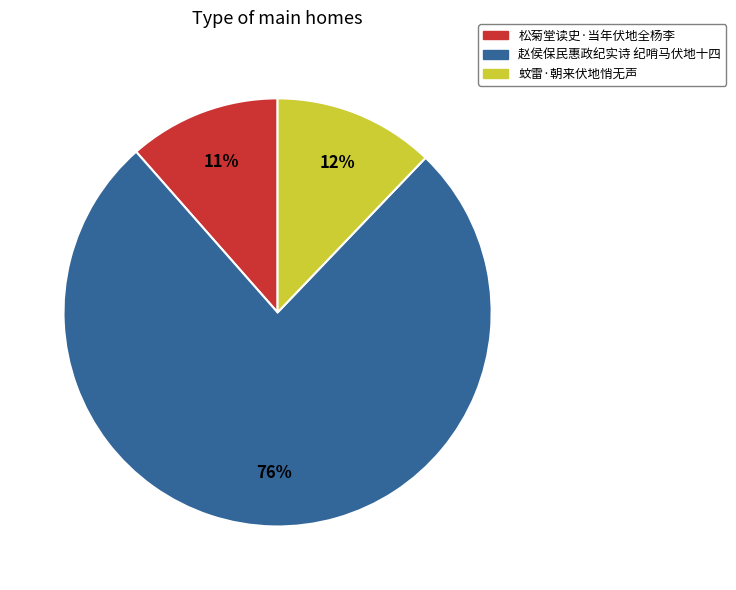

Between 赵侯保民惠政纪实诗 纪哨马伏地十四 and 松菊堂读史·当年伏地全杨李, which is larger?

赵侯保民惠政纪实诗 纪哨马伏地十四